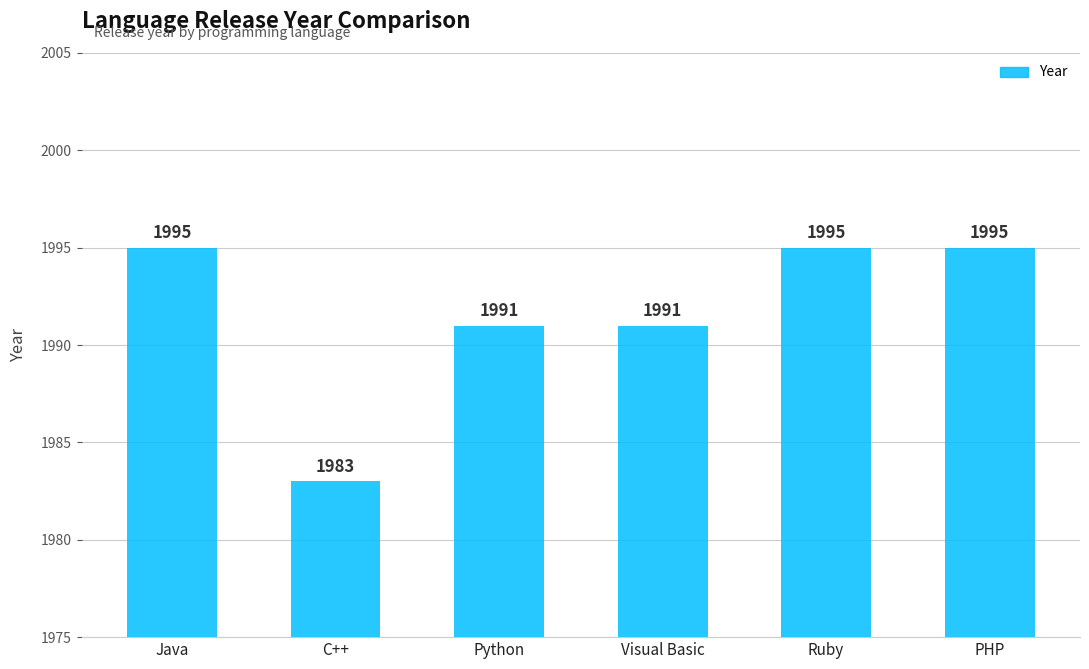

The chart shows a value of 1995 at Ruby. True or false?

True